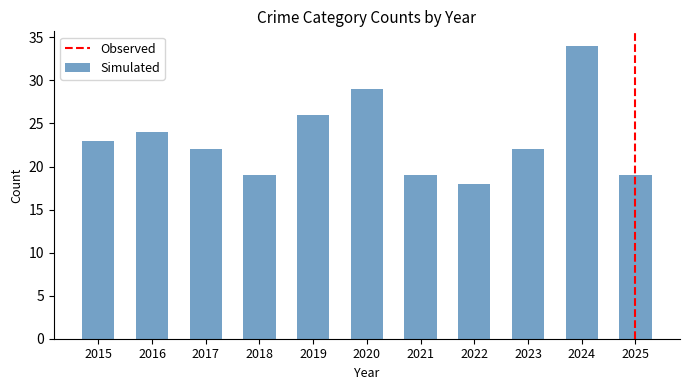

What is the change in value from 2017 to 2022?

-4